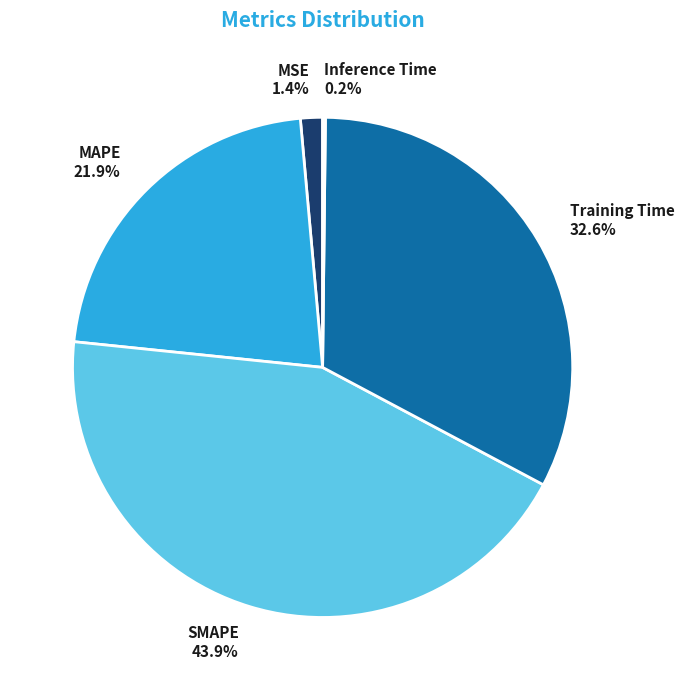

What percentage is the SMAPE slice, to the nearest percent?

44%